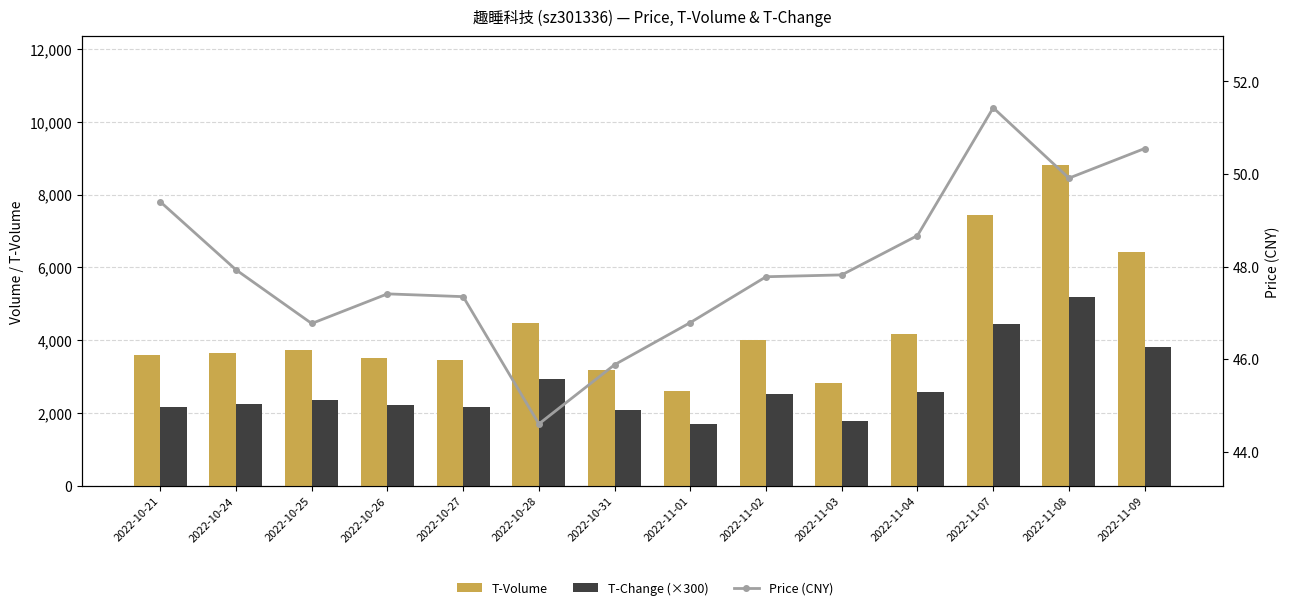

At 2022-11-03, list the series in order from largest to smallest.

T-Volume, T-Change (×300), Price (CNY)